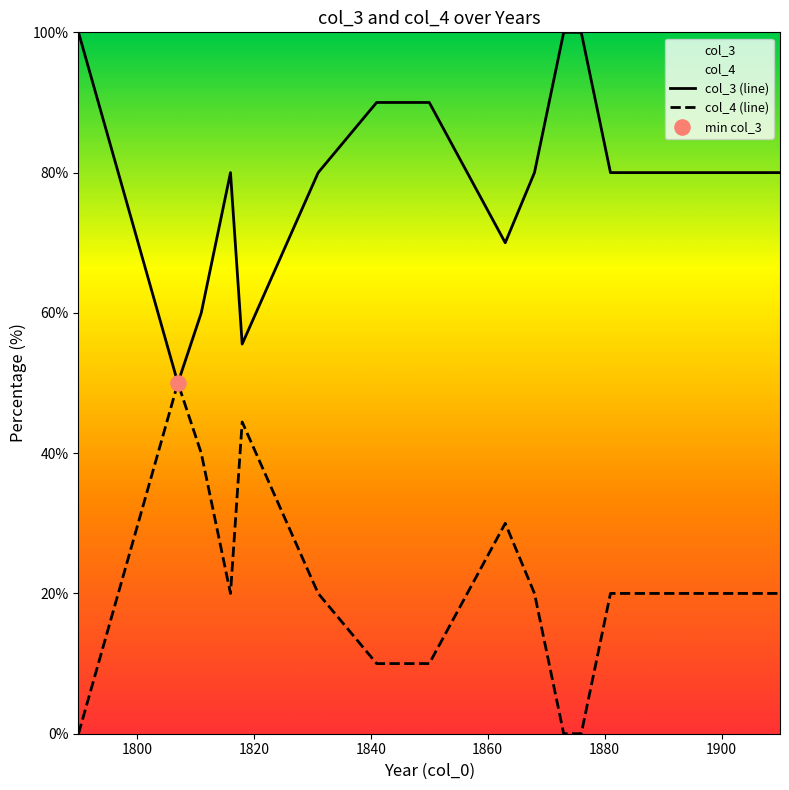

Is the value of col_4 at 1811 greater than the value of col_3 at 1868?

No